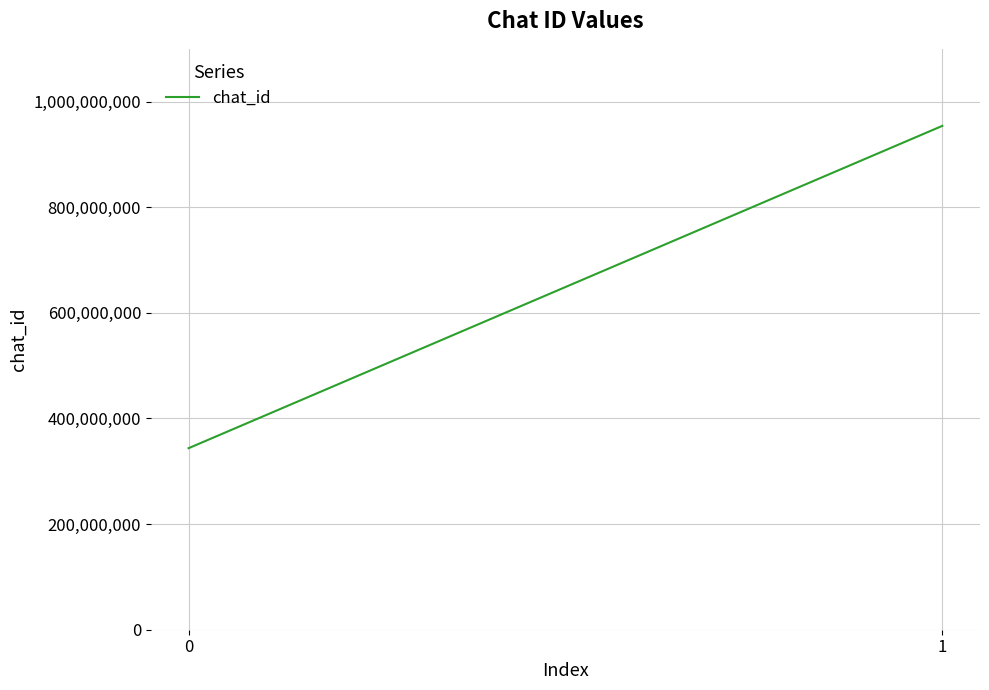

What is the sum of all values?

1297873745